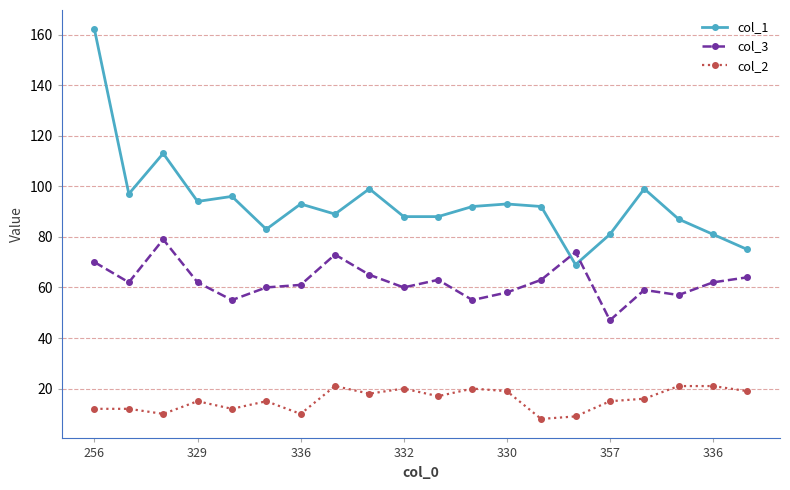

List the series in order of their overall mean, lowest first.

col_2, col_3, col_1